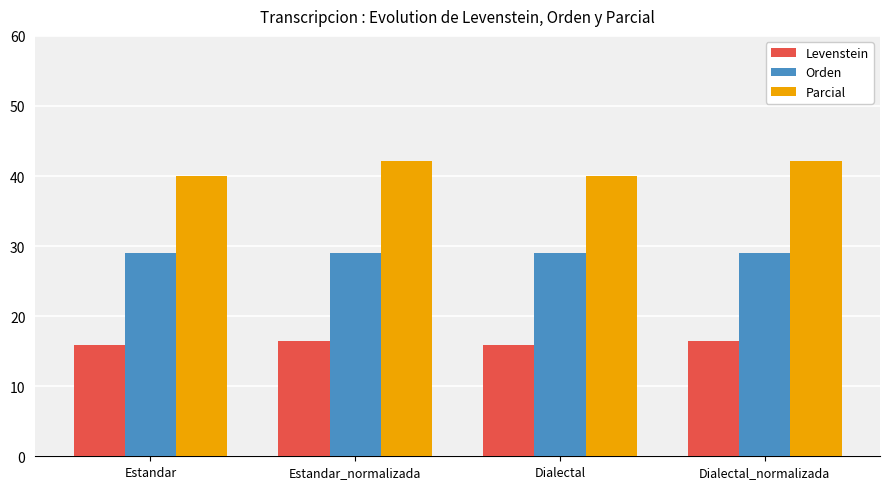

How many data points in Parcial are less than 42?

2